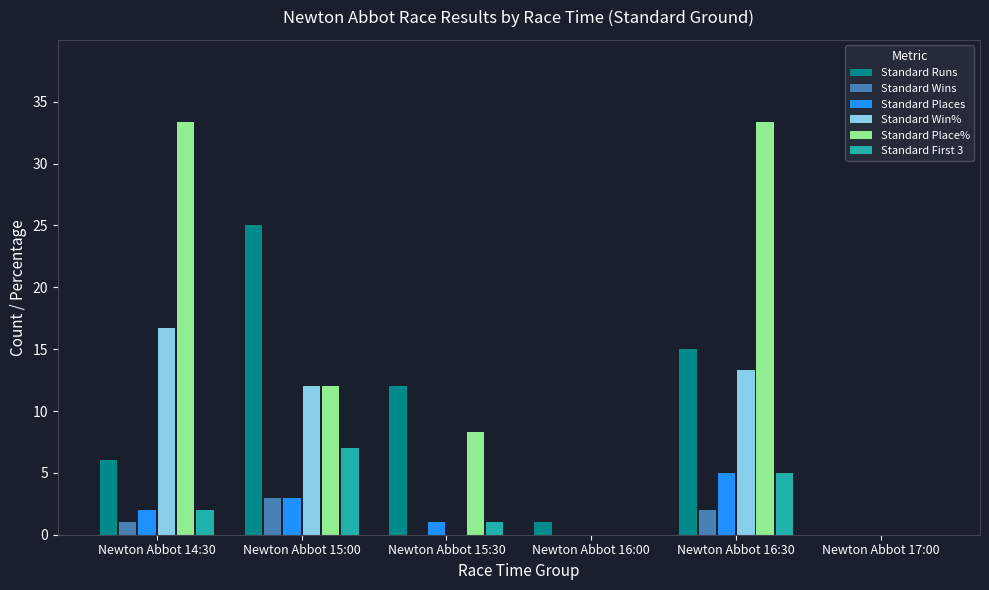

What is the difference between the Standard Place% values at Newton Abbot 17:00 and Newton Abbot 16:30?

33.3